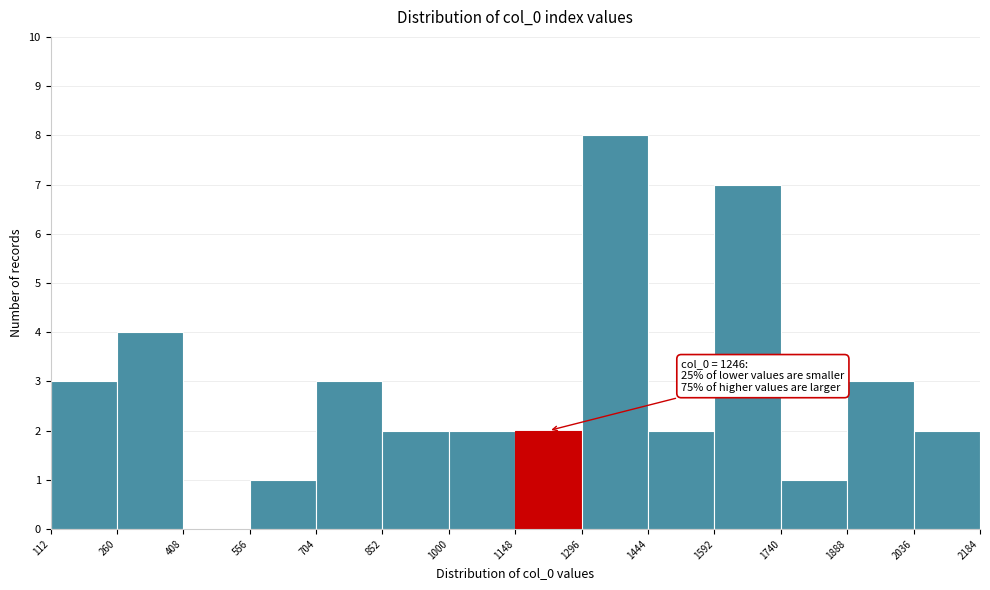

Which range on the x-axis has the tallest bar?

1296 to 1444